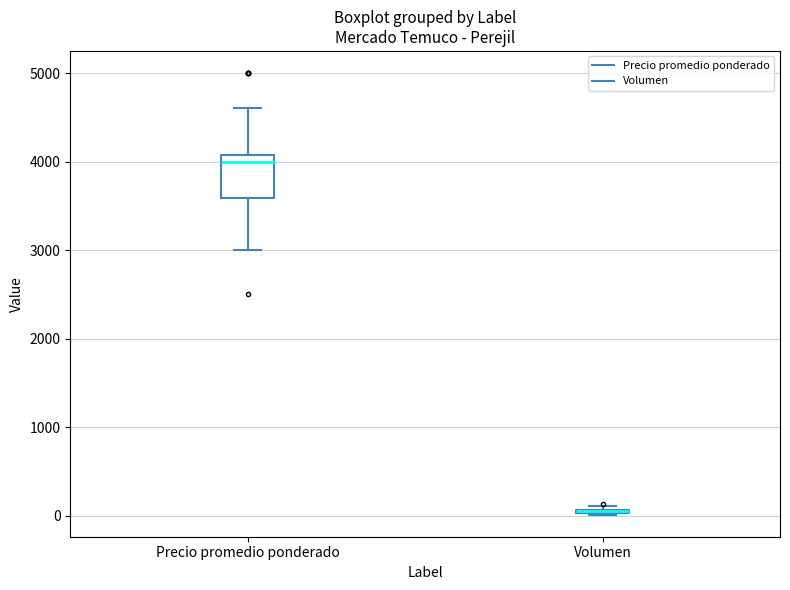

Where is the upper edge of the box for Volumen on the y-axis? The values are not printed on the chart, so give them approximately, as read against the axis.

100